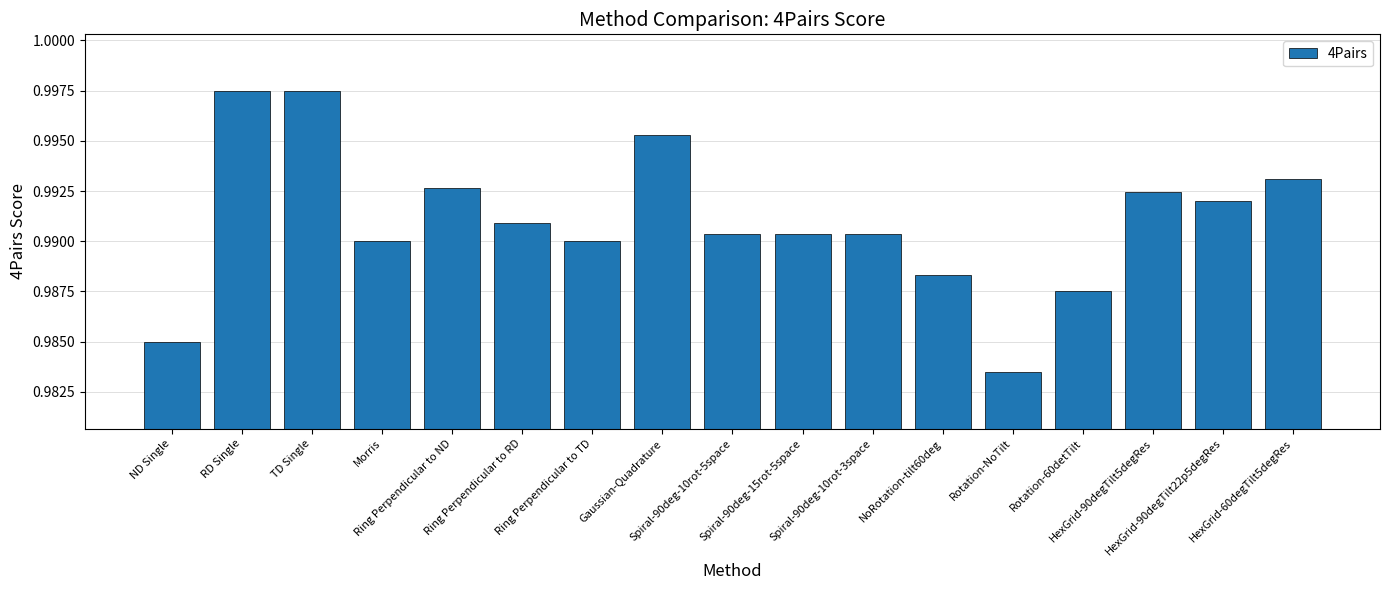

What is the sum of all values?

16.8